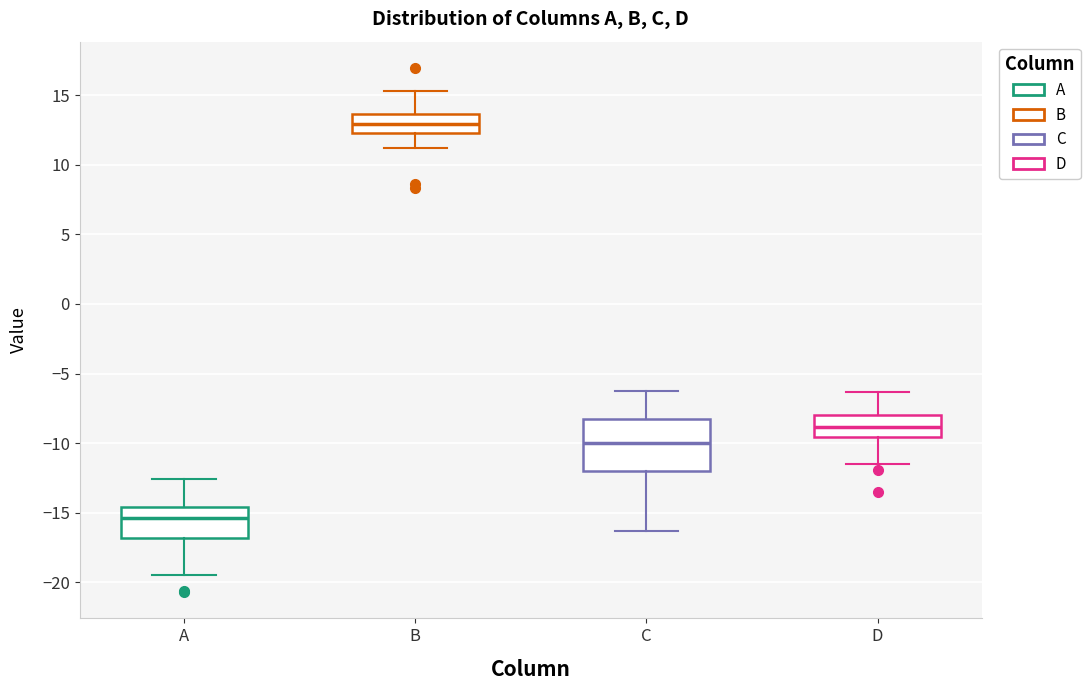

Which box has the highest median line?

B